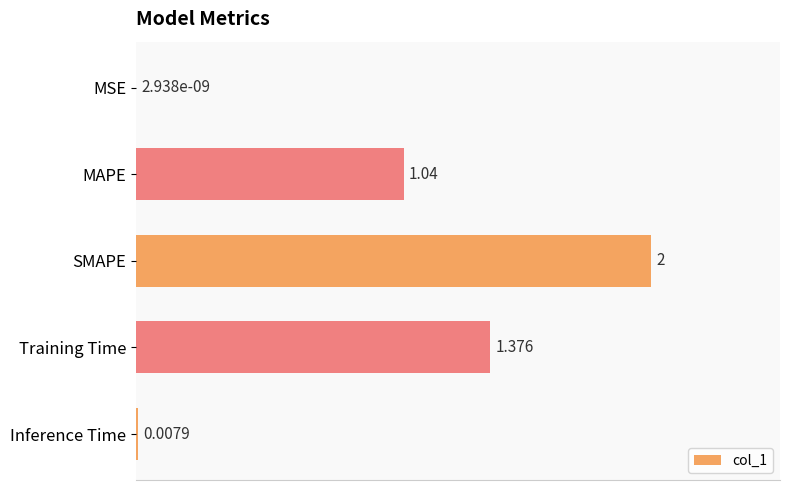

What is the sum of all values?

4.4